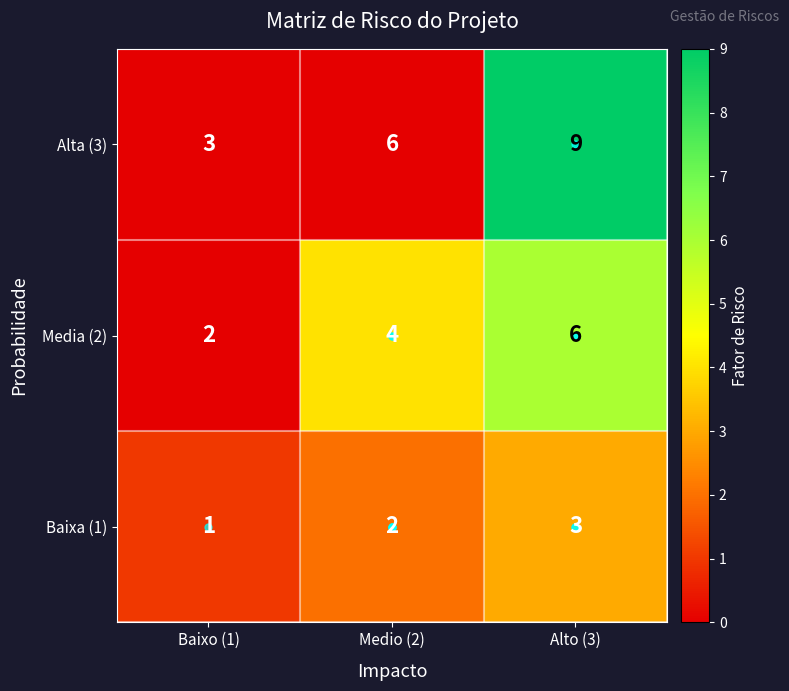

True or false: Baixa (1) has a value of 4 at Alto (3).

False